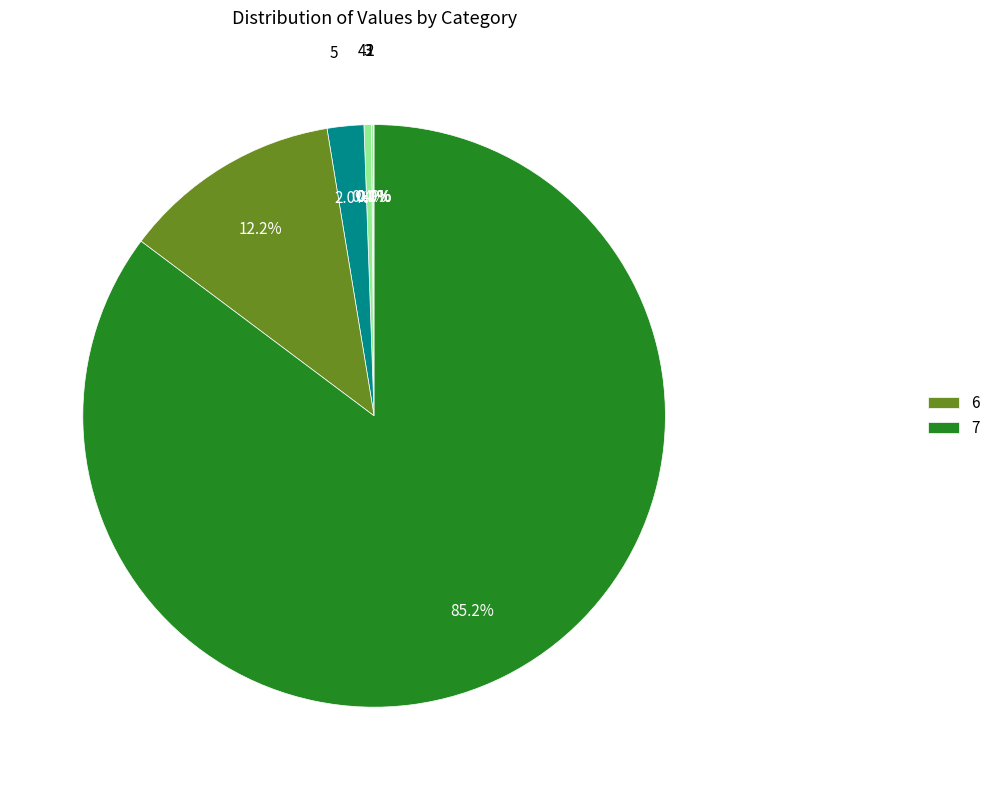

Which slice represents more than half of the pie?

7